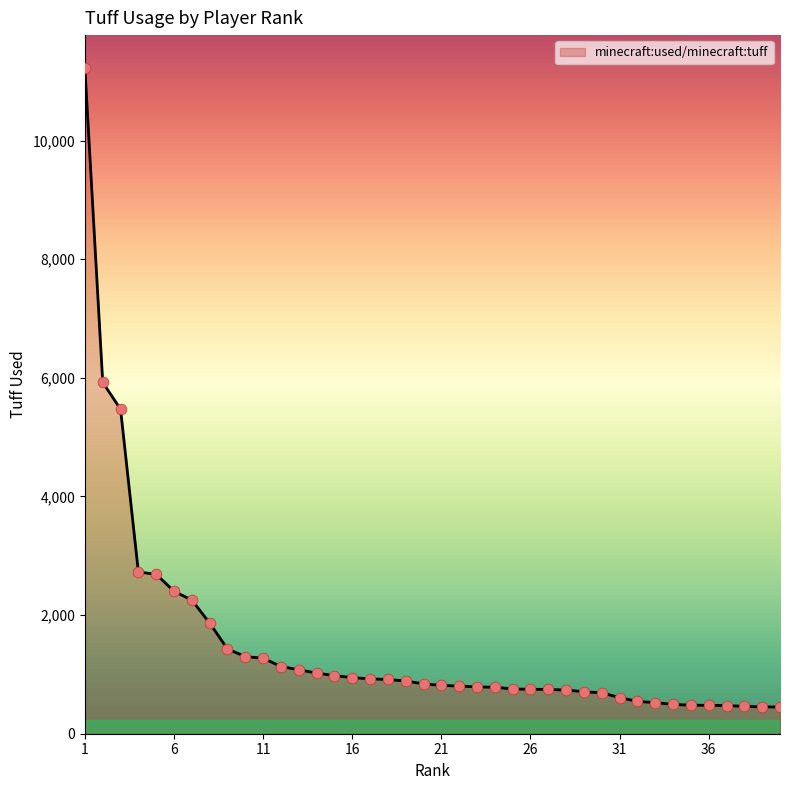

What is the greatest value displayed?

11218